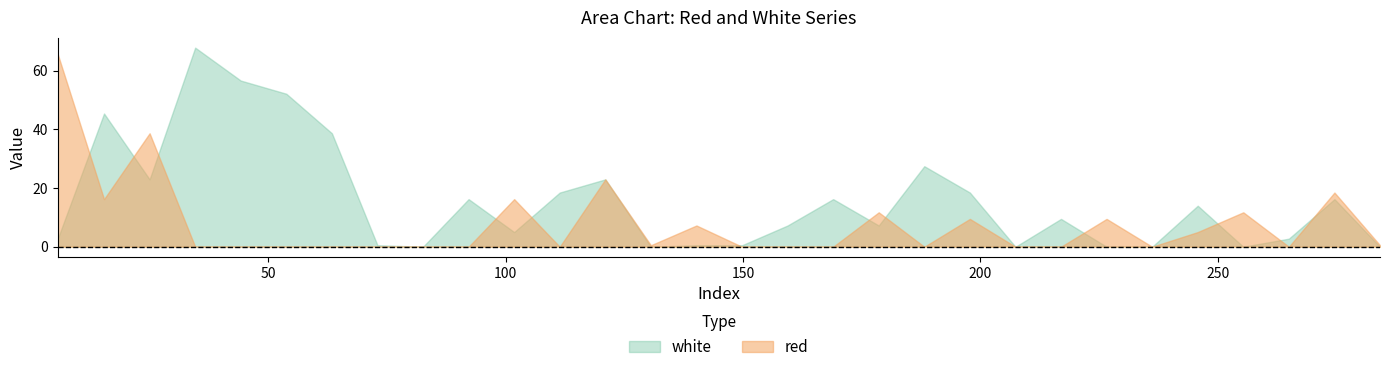

After their last crossing, which series has the higher values: white or red?

red